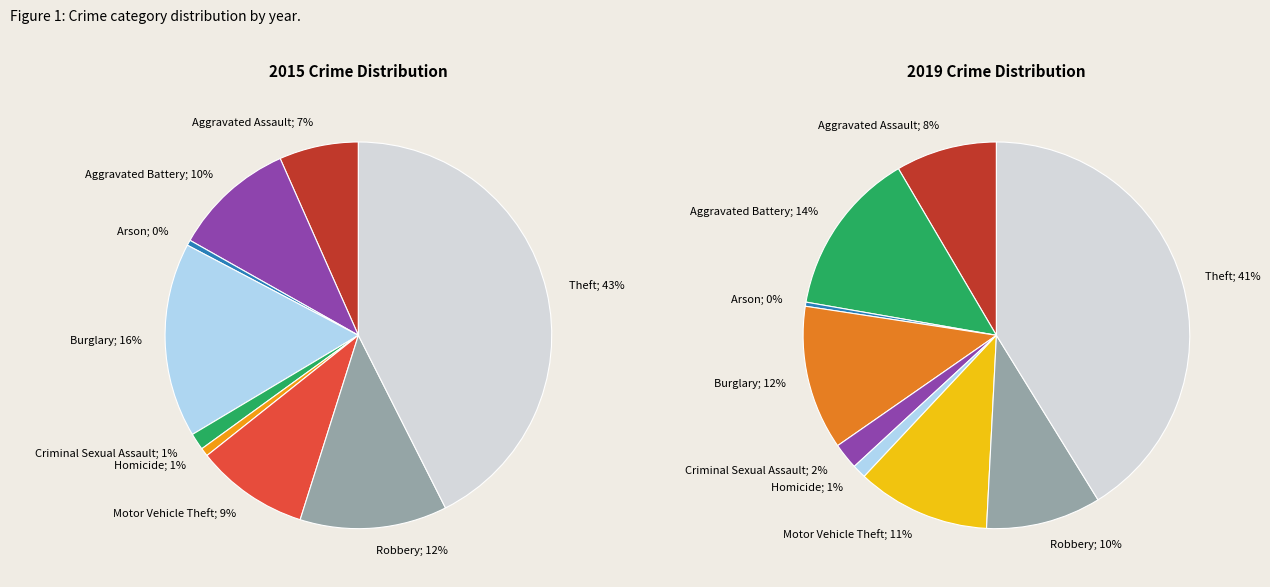

Is it true that Motor Vehicle Theft is 11% of the pie?

True